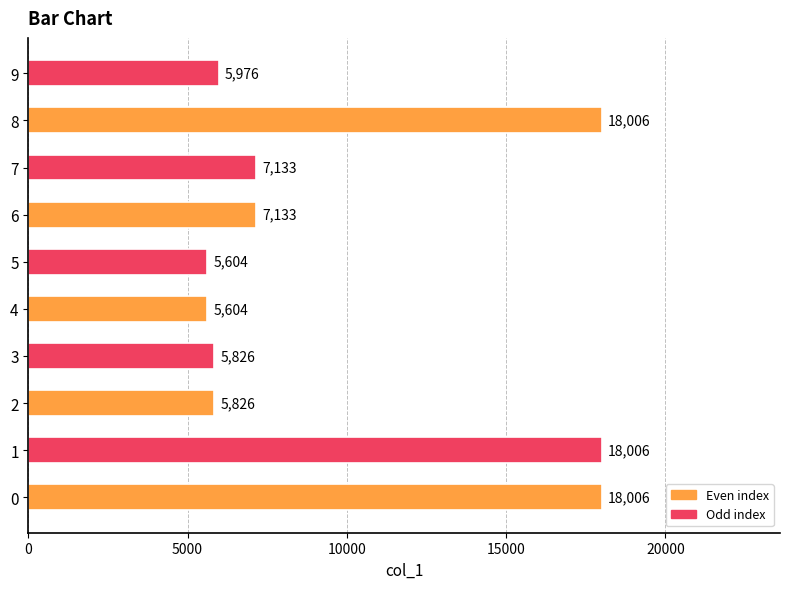

What is the difference between the maximum and minimum values?

12402